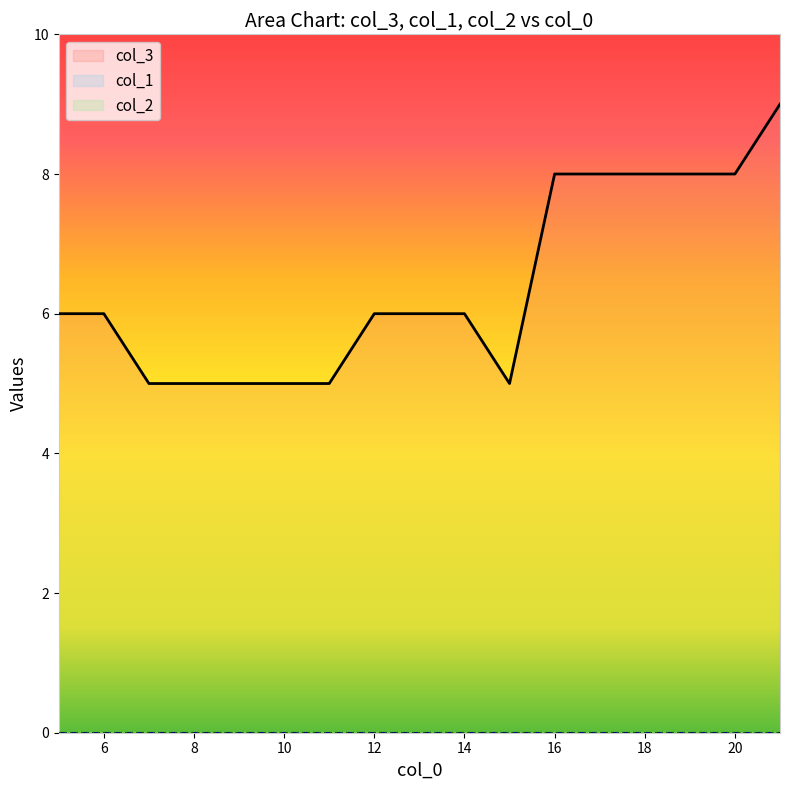

Which series changed the most between 9 and 11?

col_3